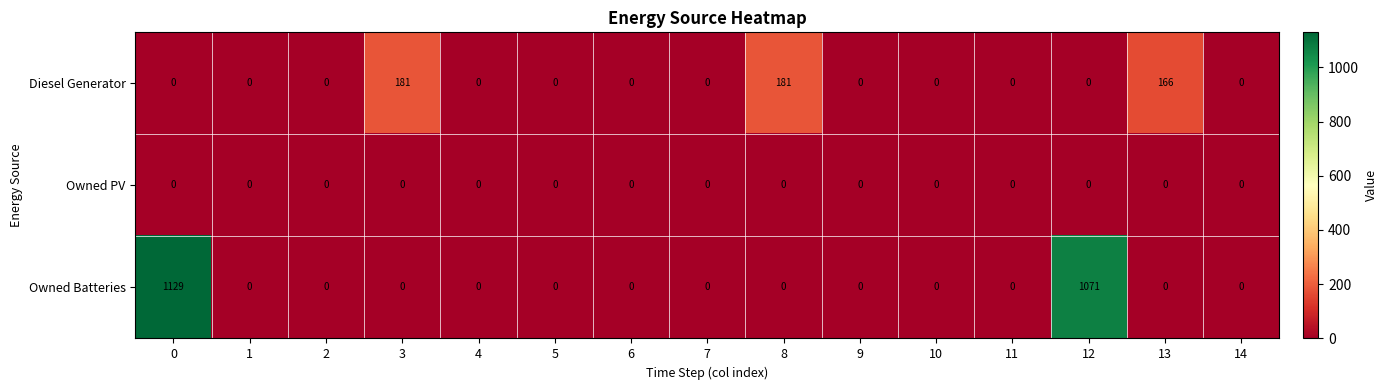

What is the average value of the Diesel Generator series?

35